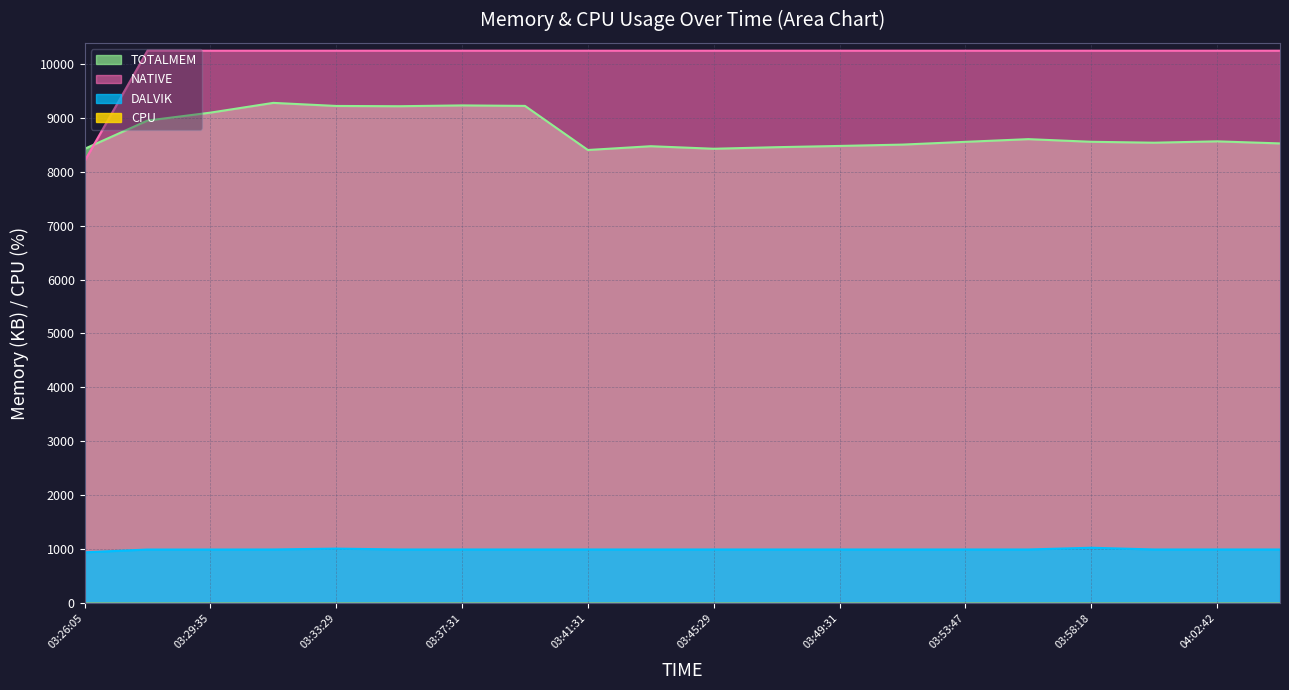

What is the difference between the maximum and minimum values in the NATIVE series?

2048